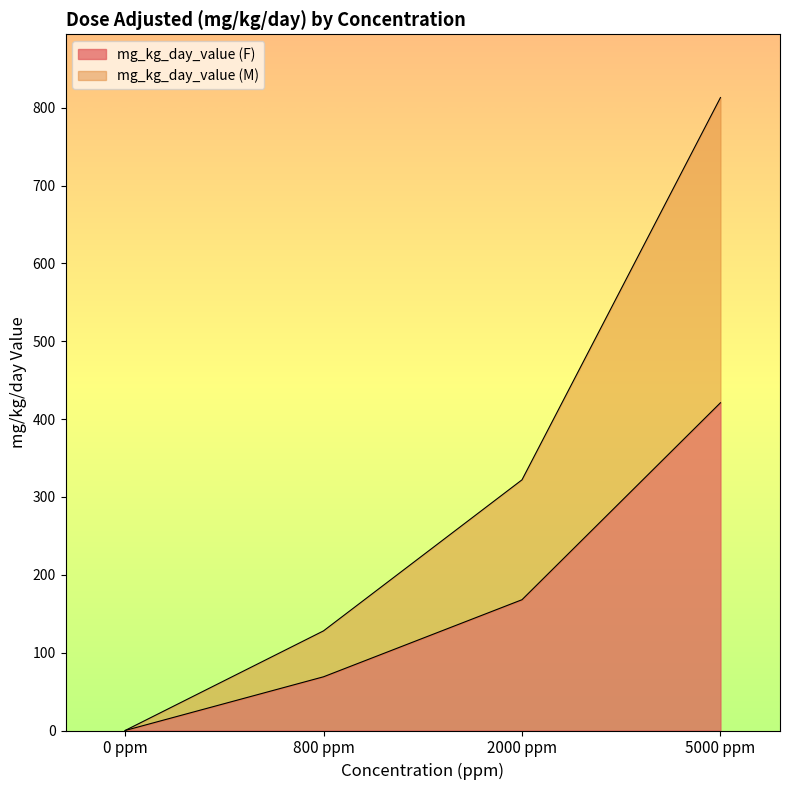

At how many categories does at least one series exceed 706?

1